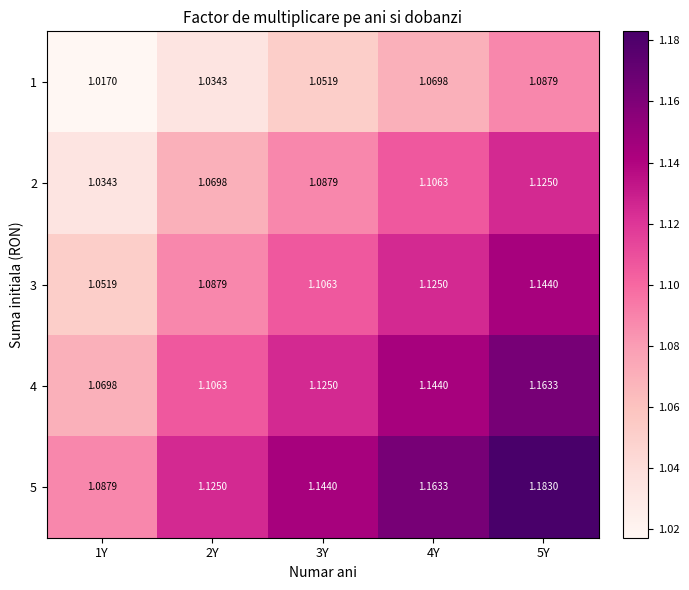

Is the value of 3 at 3Y greater than the value of 2 at 3Y?

Yes